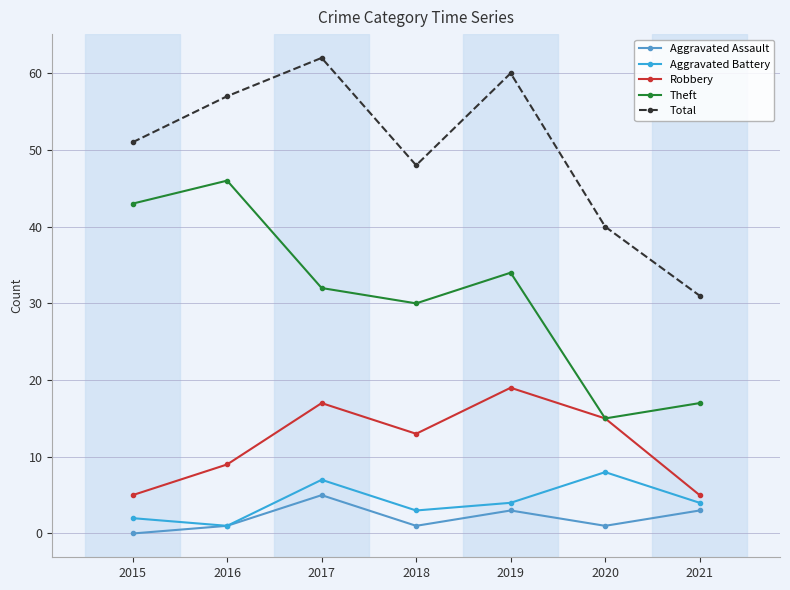

What is the maximum value for Robbery?

19